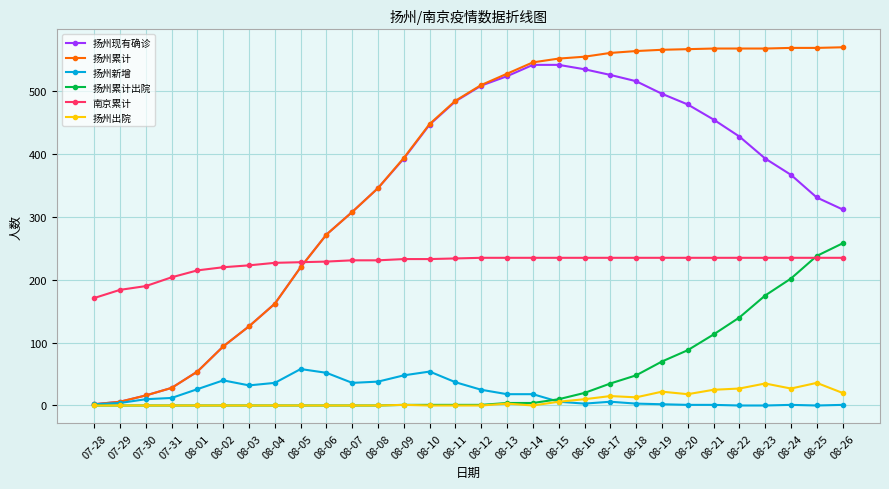

True or false: 扬州出院 and 南京累计 intersect in this chart.

False